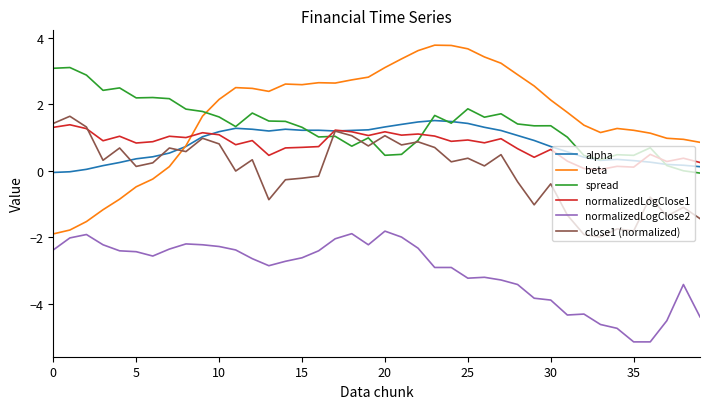

What is the minimum value shown in the chart?

-5.2